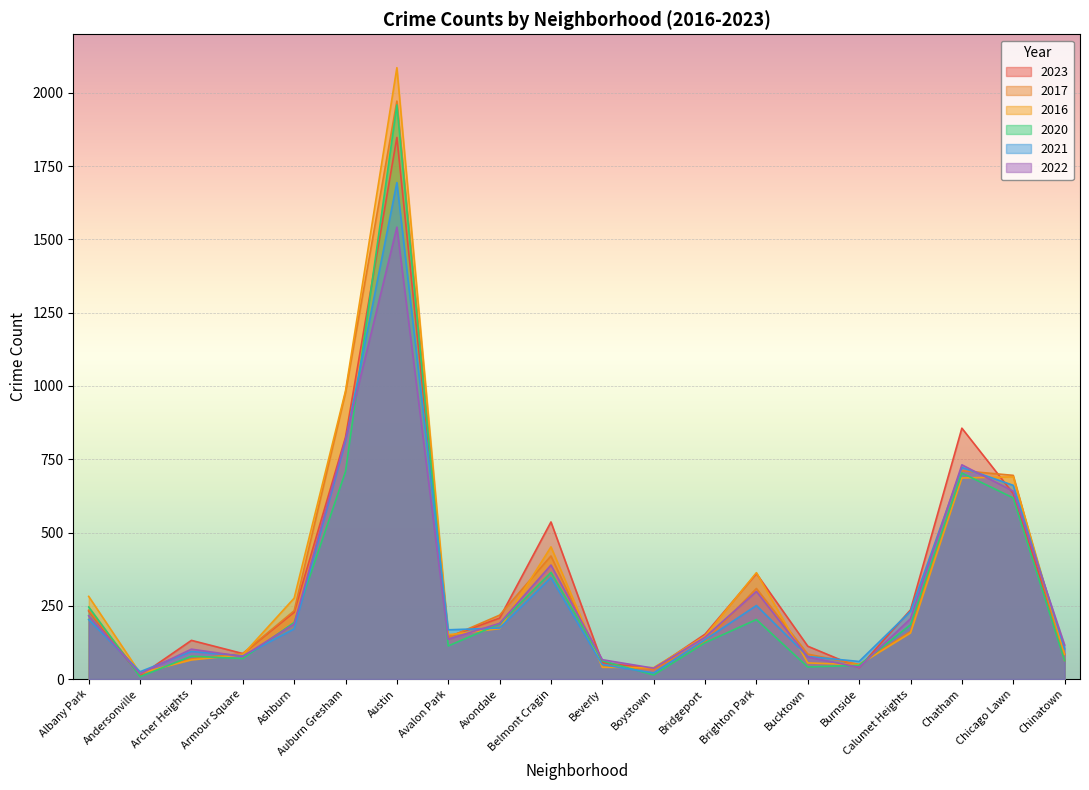

How many intersections are there between 2020 and 2022?

7